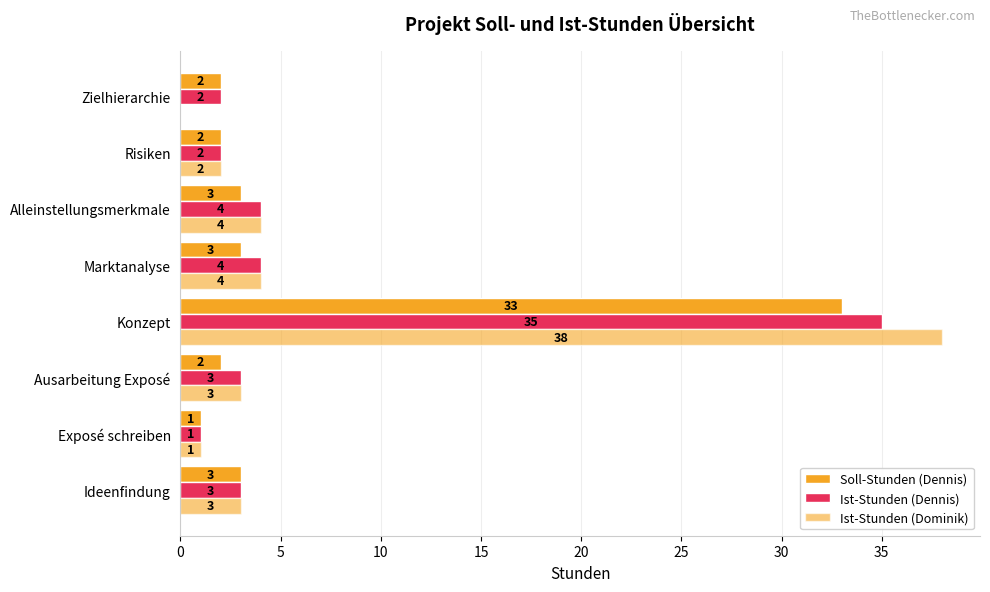

How many positive values does the Ist-Stunden (Dominik) series have?

7